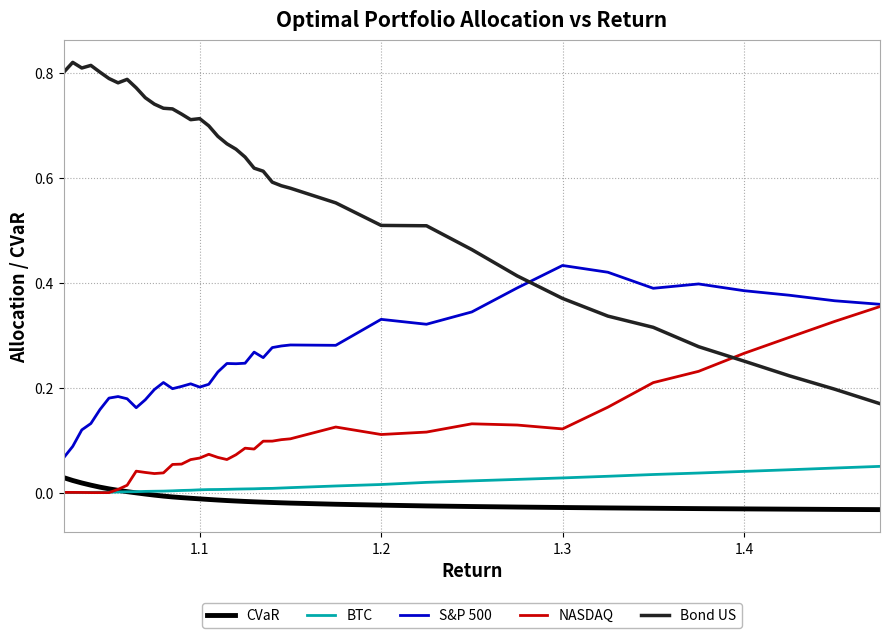

Which series has the largest range (max minus min)?

Bond US